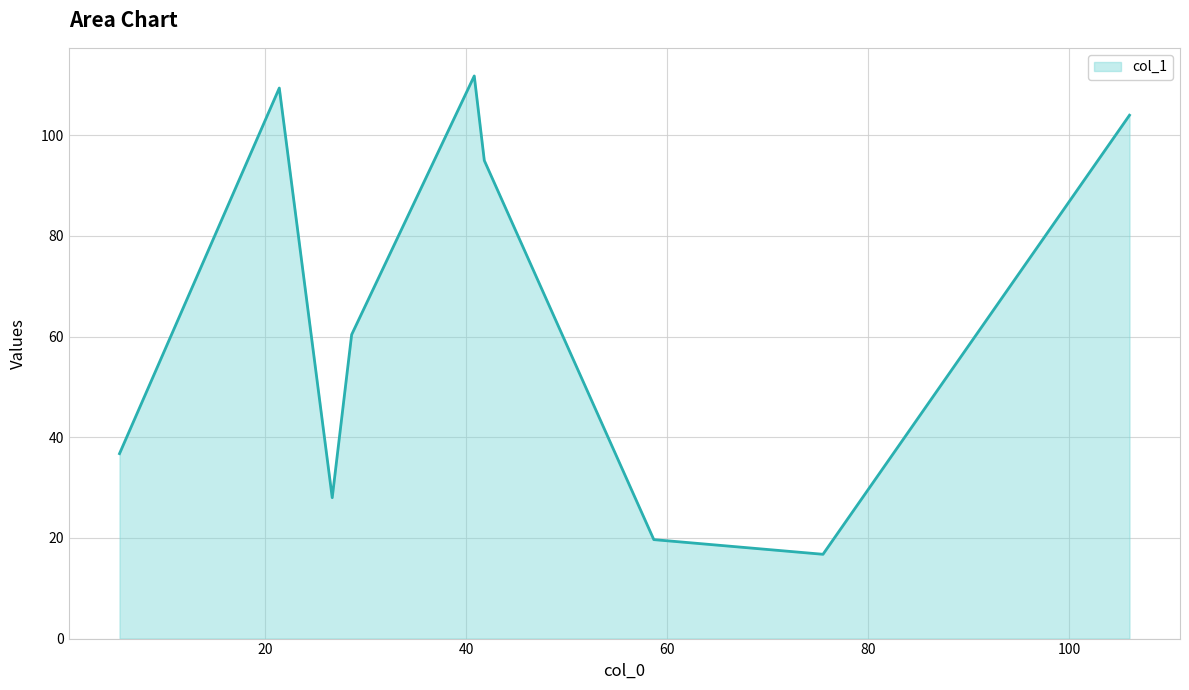

What is the greatest value displayed?

111.8